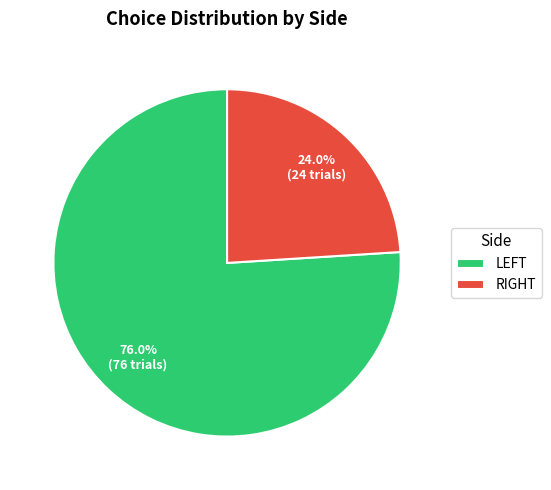

To the nearest percent, what is the difference between the largest and smallest slice percentages?

52%